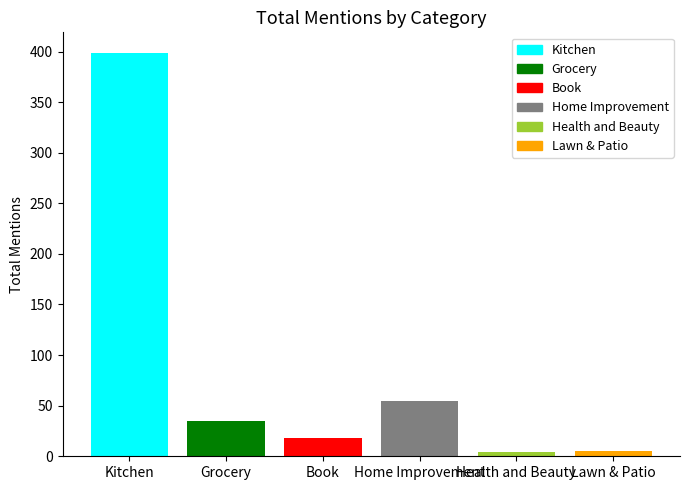

What is the minimum value for total_mentions?

4